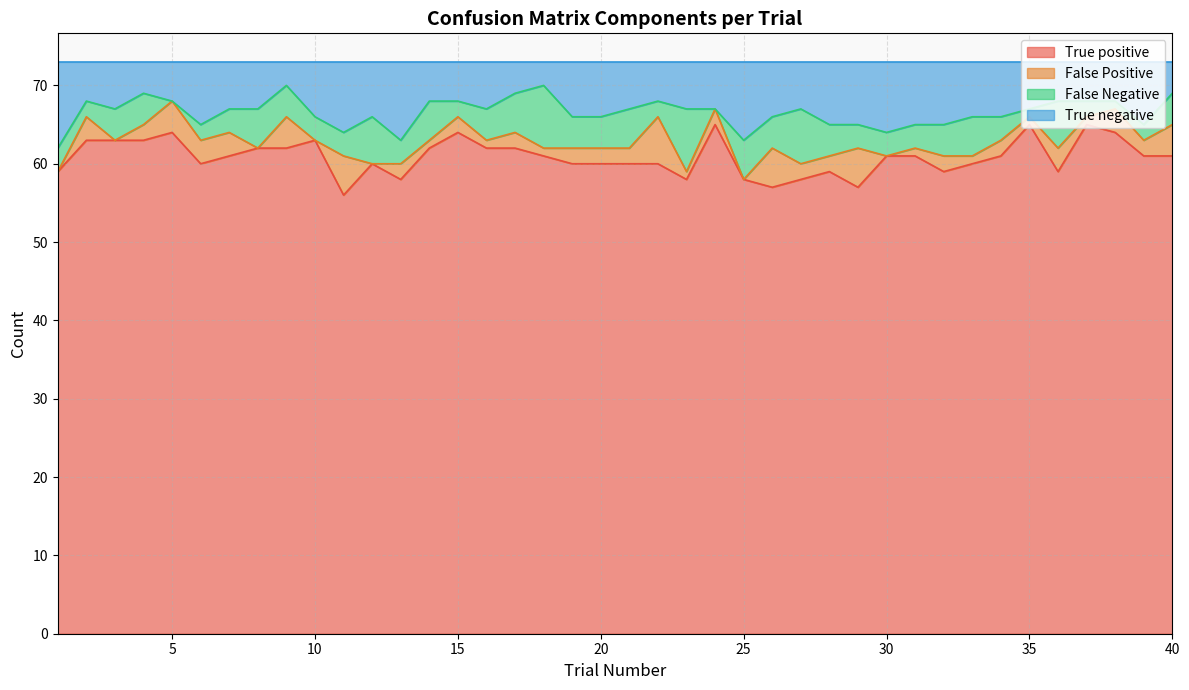

True or false: True positive and True negative intersect in this chart.

False